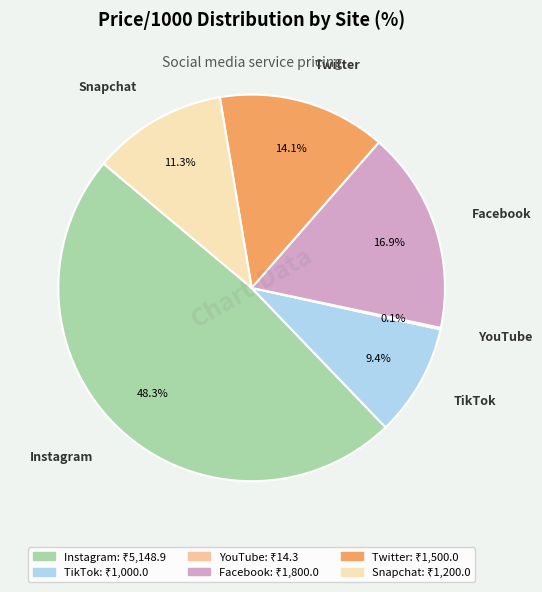

Is it true that Instagram is 19% of the pie?

False